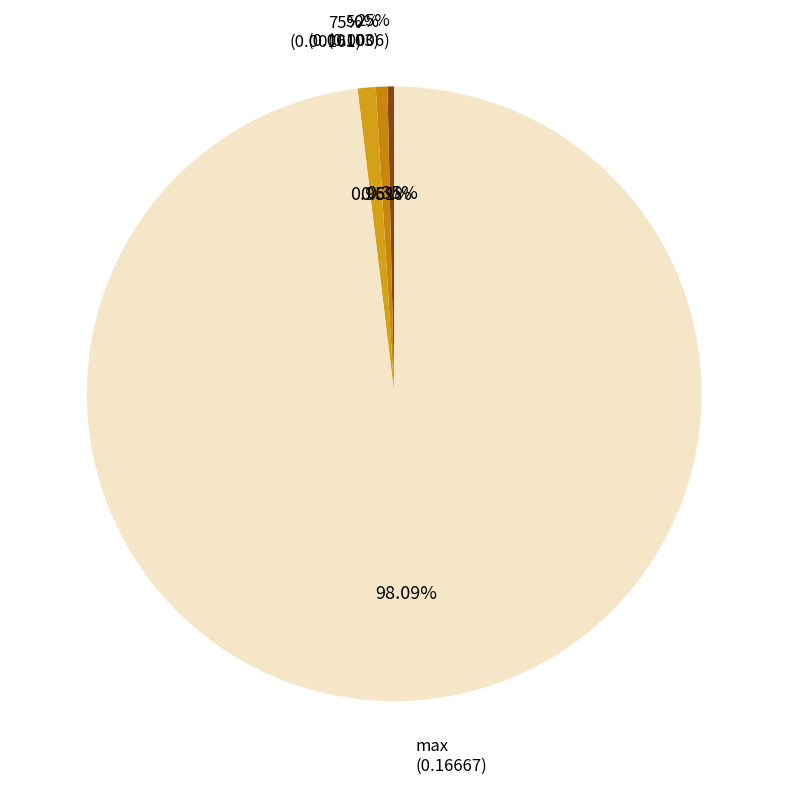

Which category has the smallest portion of the pie?

min